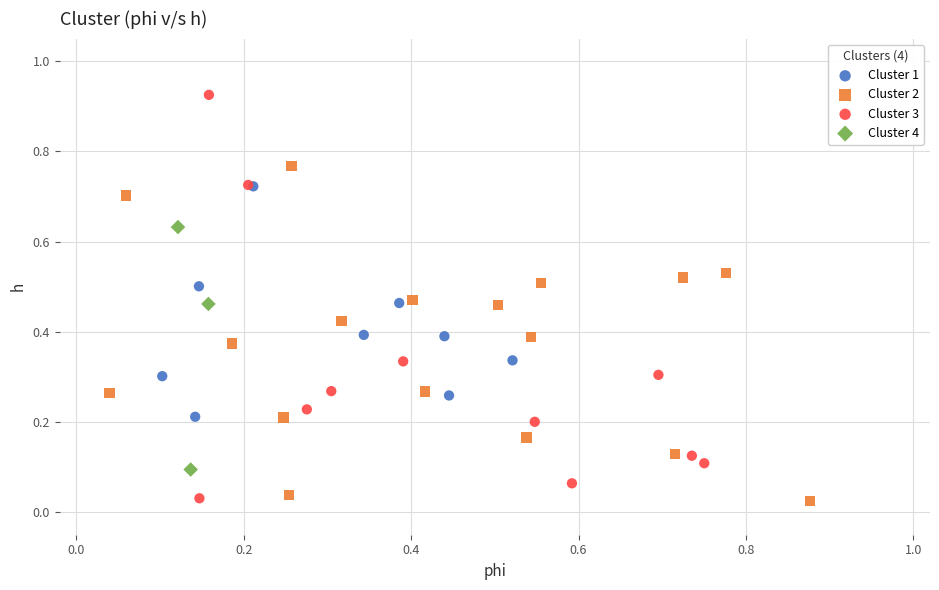

Which series reaches the maximum Y coordinate?

Cluster 3